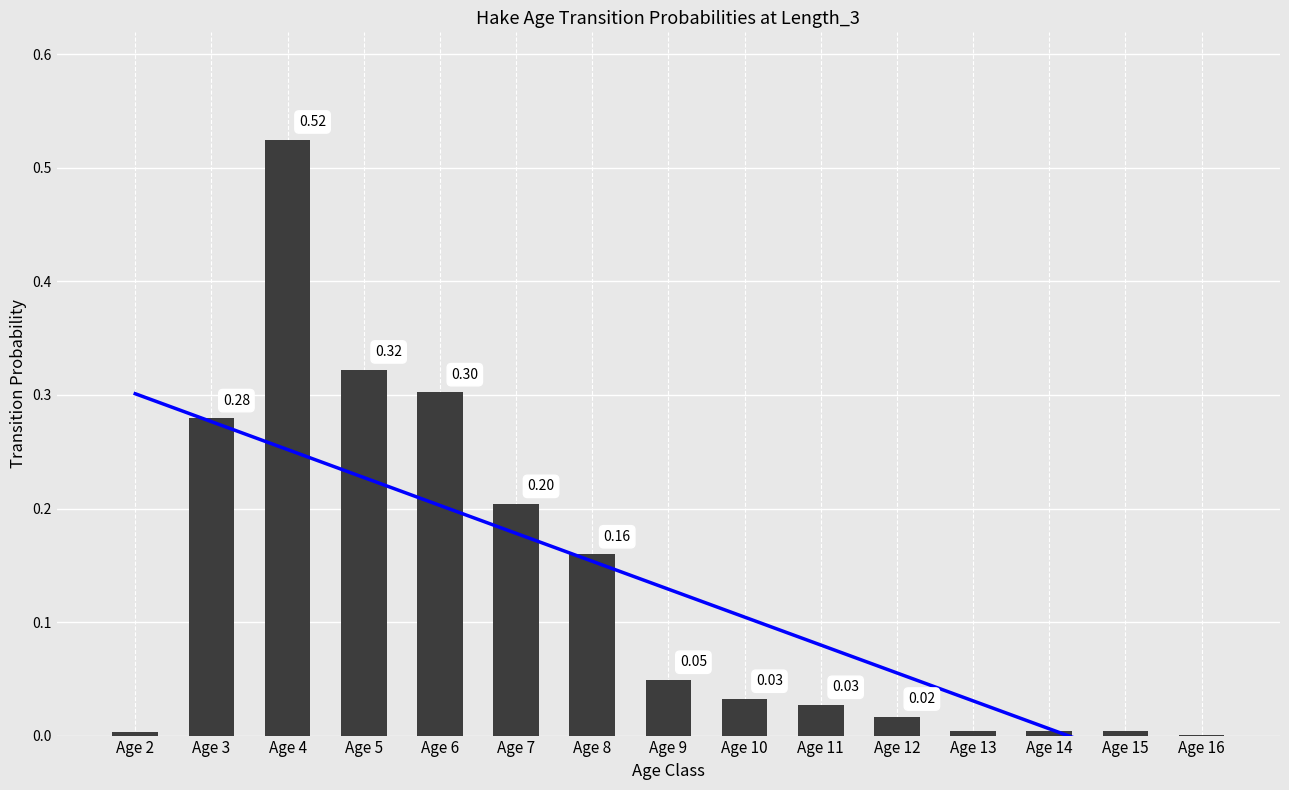

At Age 12, list the series in order from largest to smallest.

Trend, Transition Probability